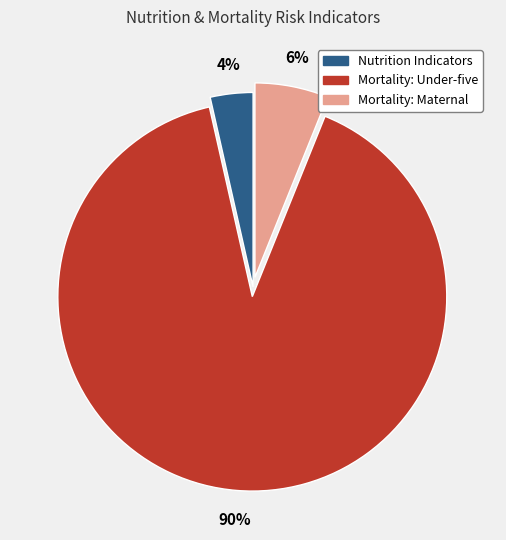

Does any single category account for the majority?

Yes